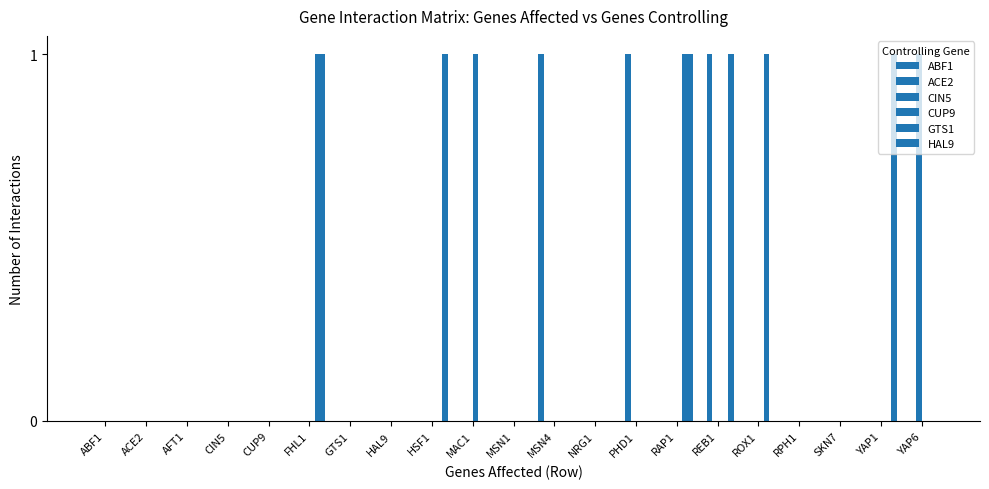

What is the label of the 14th bar from the left?

PHD1